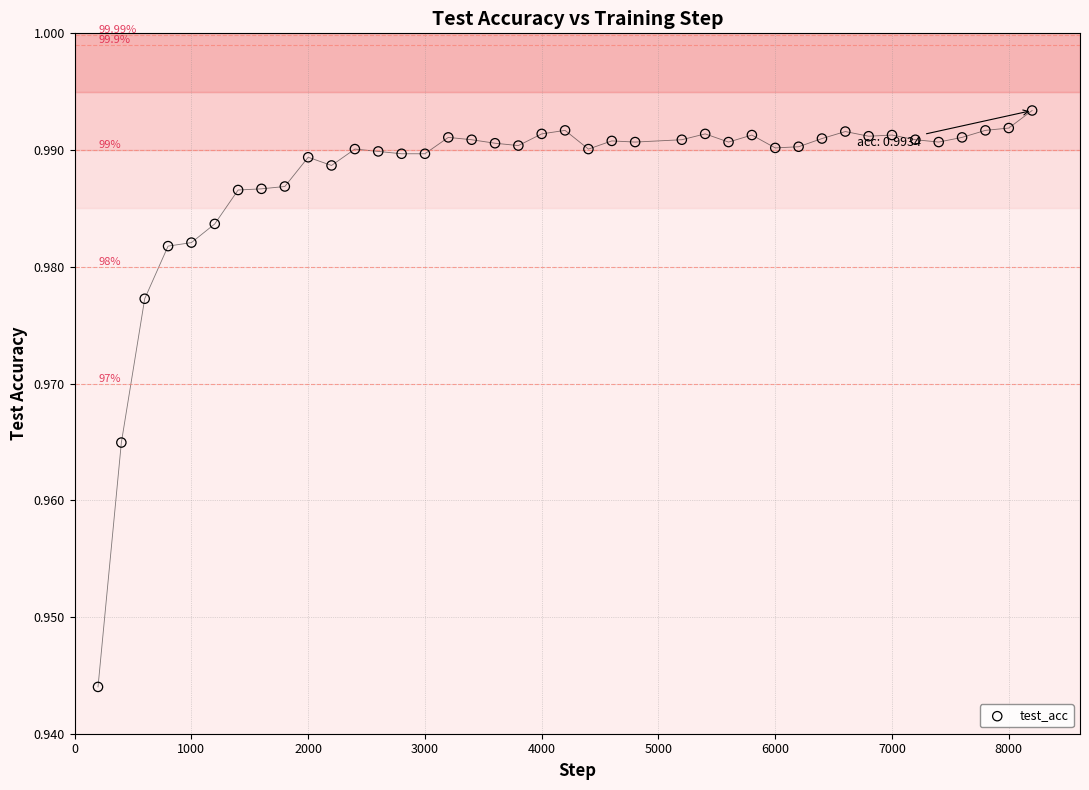

What is the range of X values (max minus min)?

8000.0